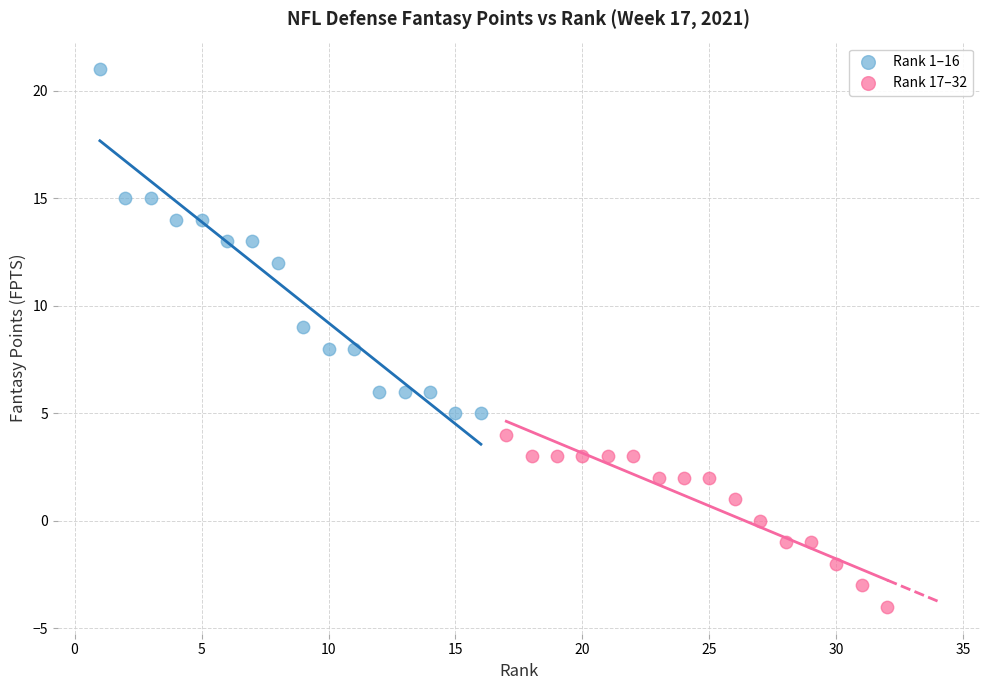

Which series contains the highest Y value?

Rank 1–16